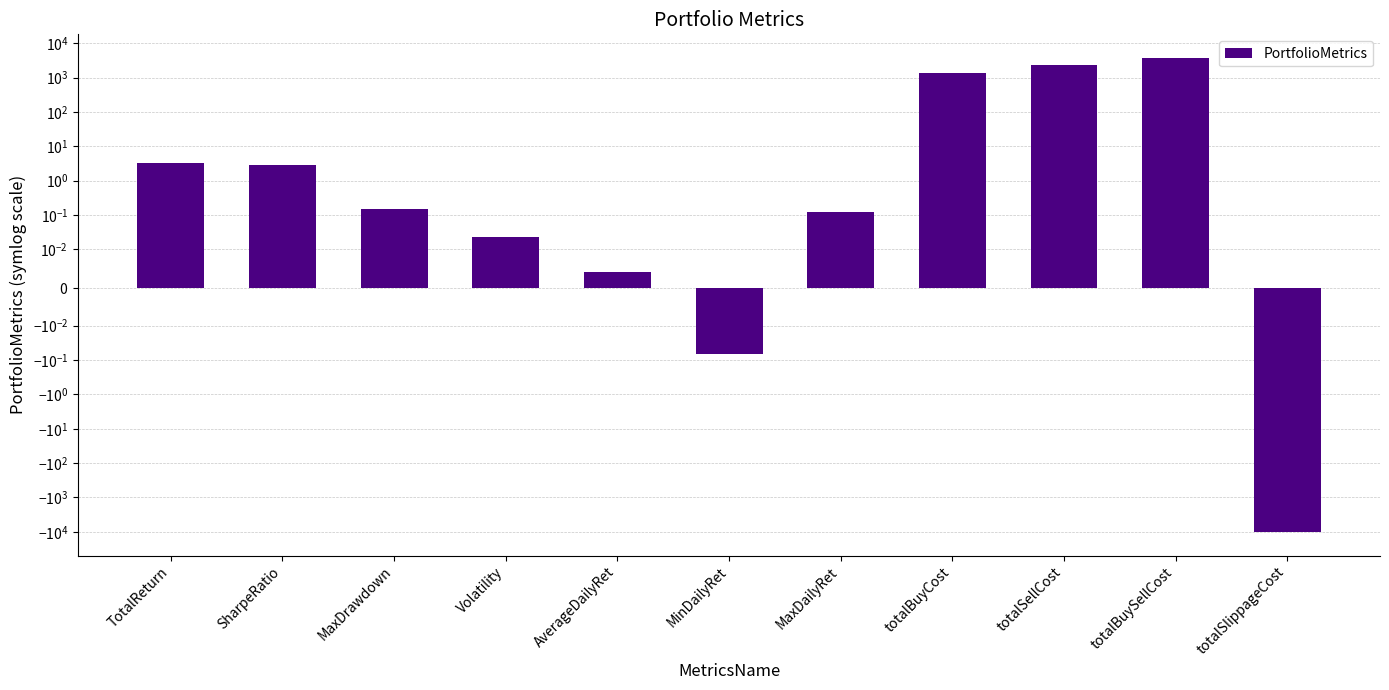

What is the change in value from TotalReturn to totalBuySellCost?

+3728.6